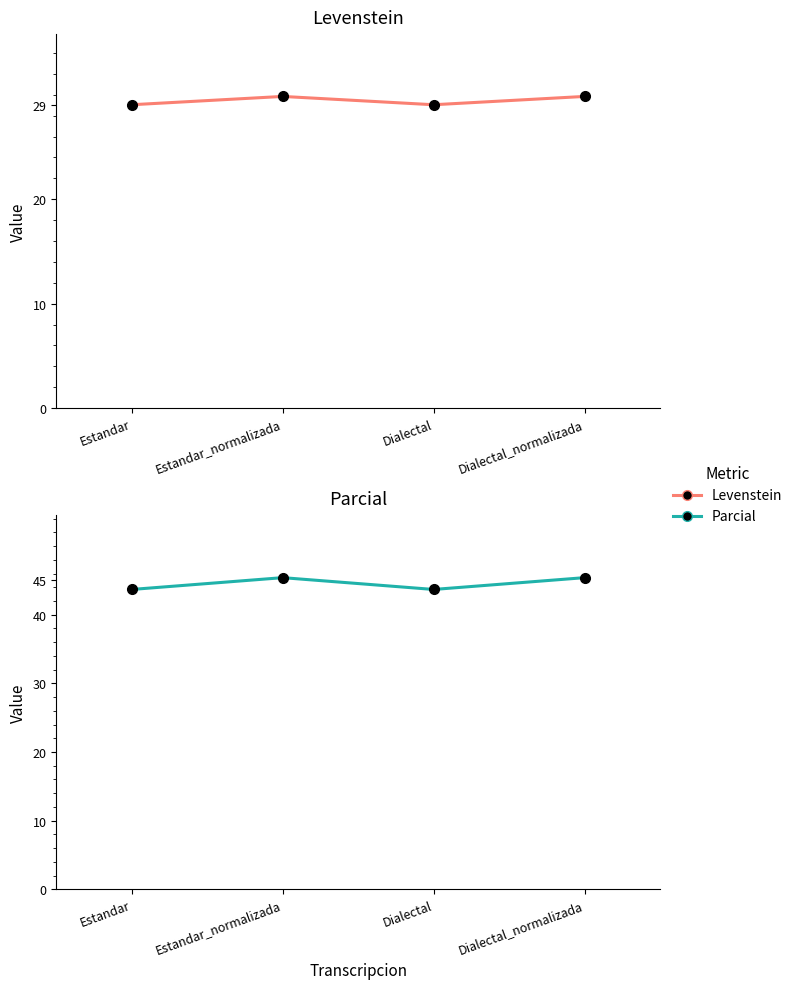

In Levenstein, how many points are higher than both neighbors (excluding endpoints)?

1